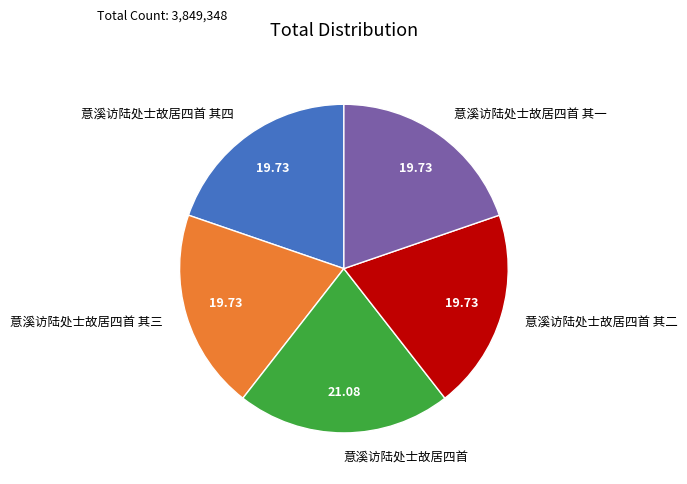

True or false: 意溪访陆处士故居四首 其二 accounts for 20% of the total.

True